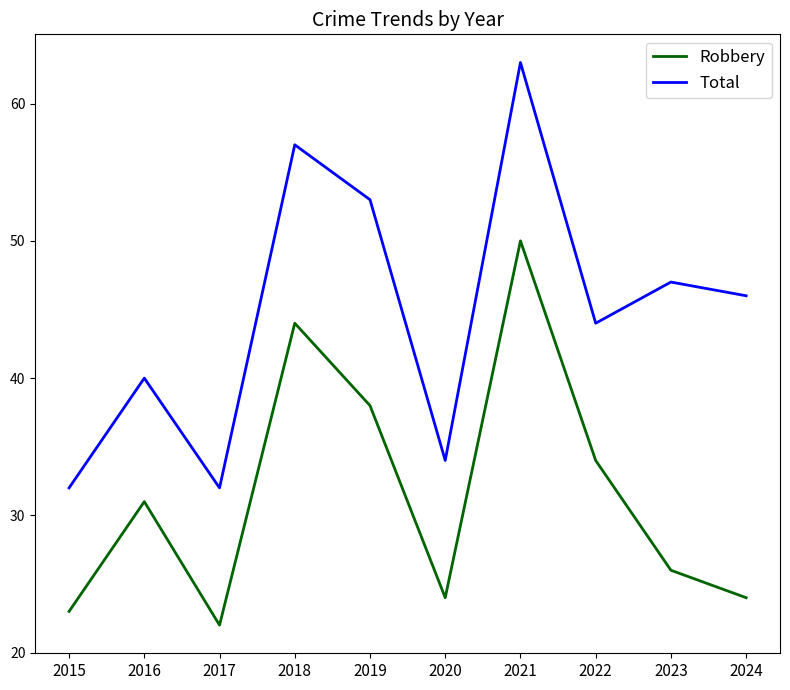

True or false: Total and Robbery cross at least once.

False